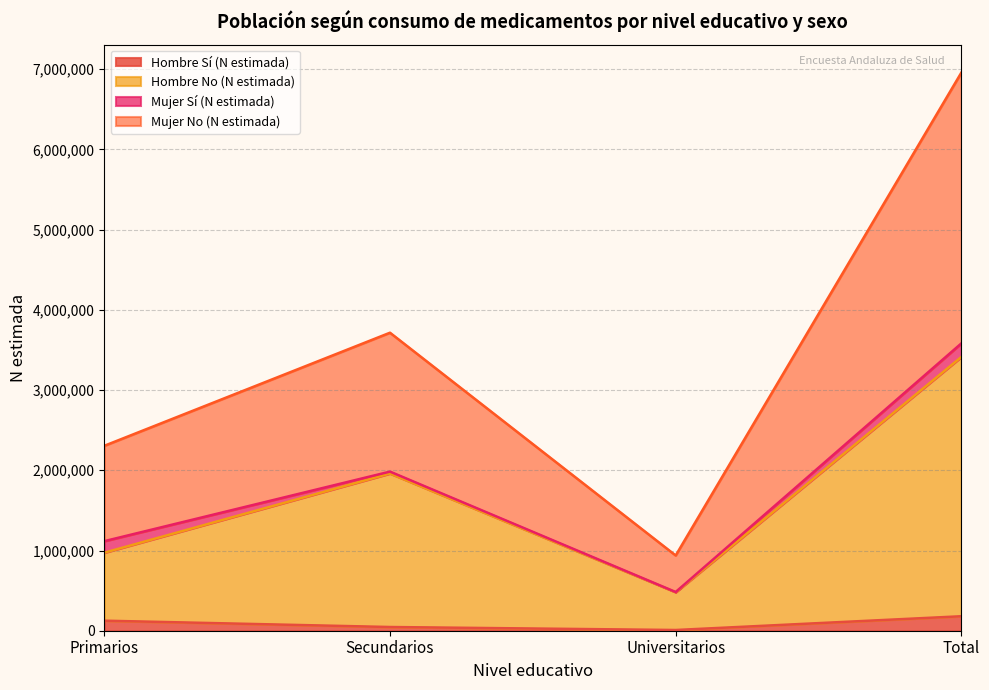

The Mujer No (N estimada) series shows 2891719 at Total. True or false?

False